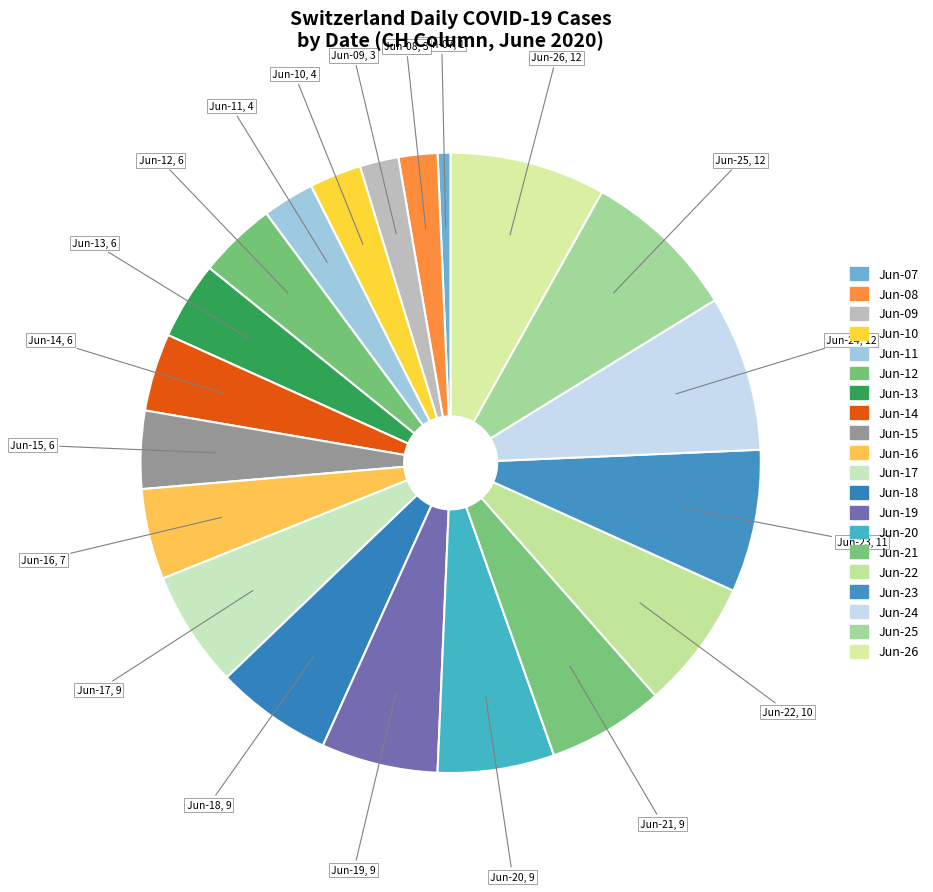

Is there a majority slice in this chart?

No